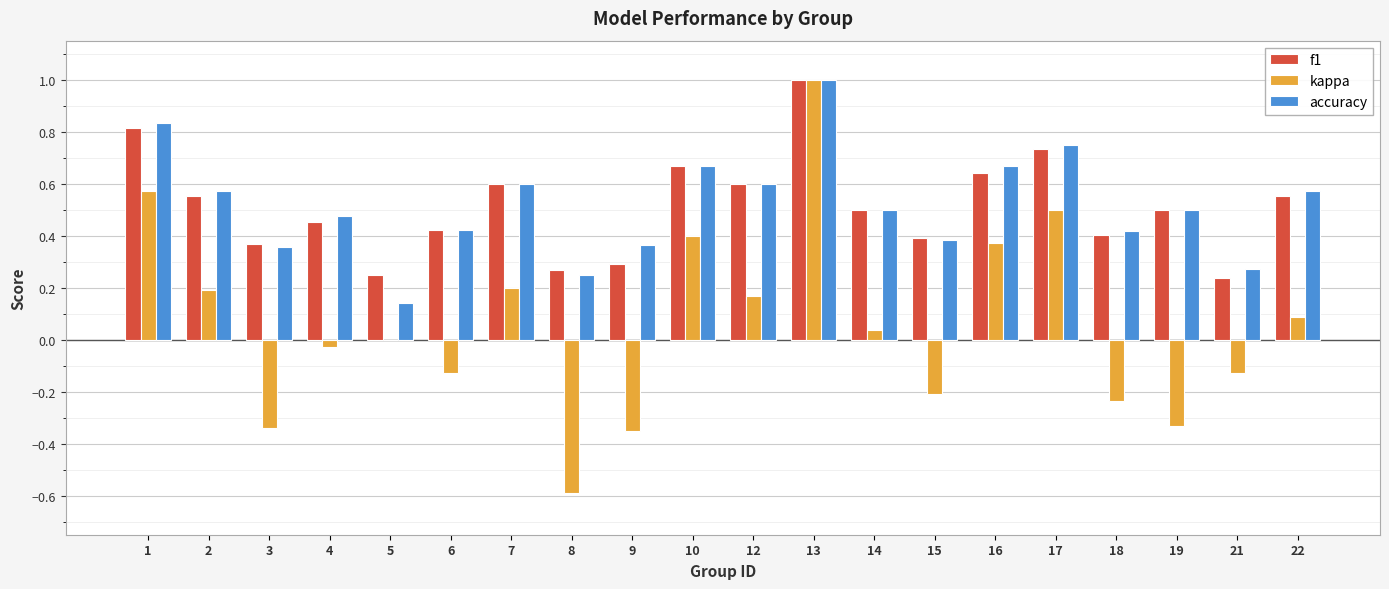

At which category is the sum across all series the highest?

13